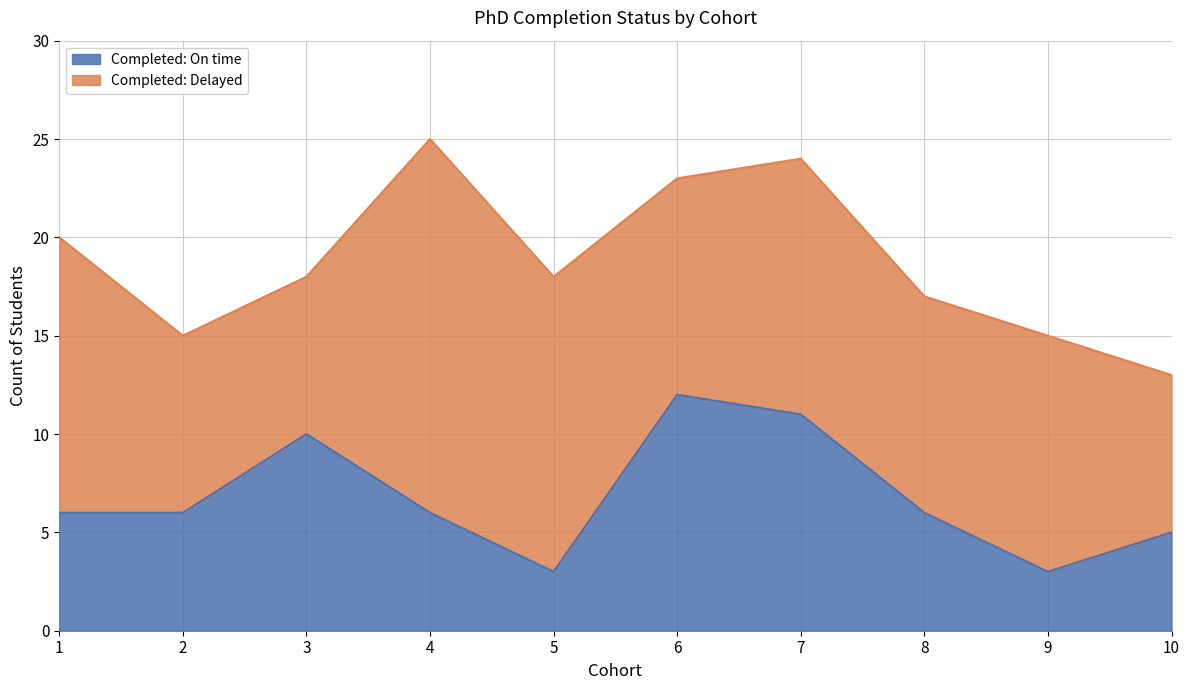

Which label corresponds to the smallest value in the chart?

5